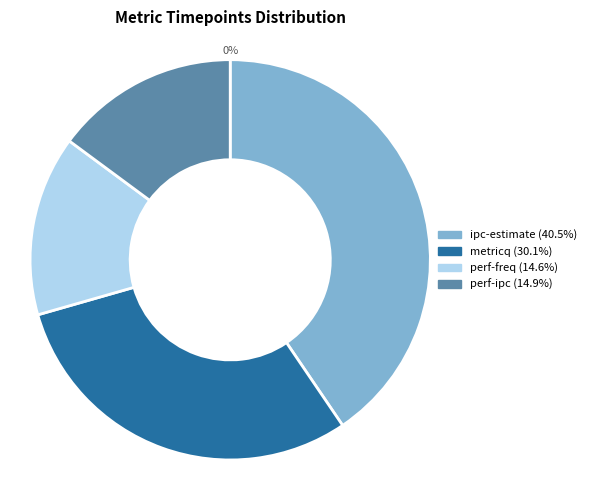

Is metricq the majority of the pie?

No